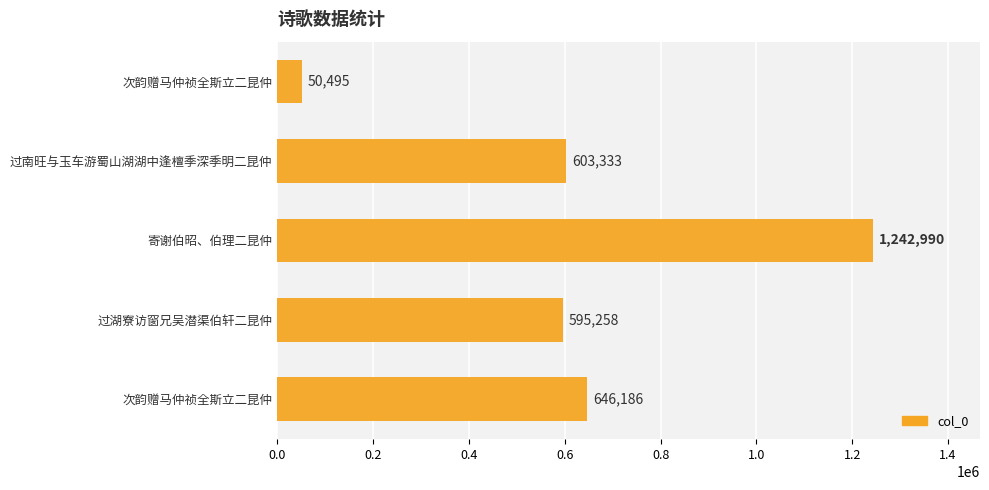

Does the chart contain any negative values?

No